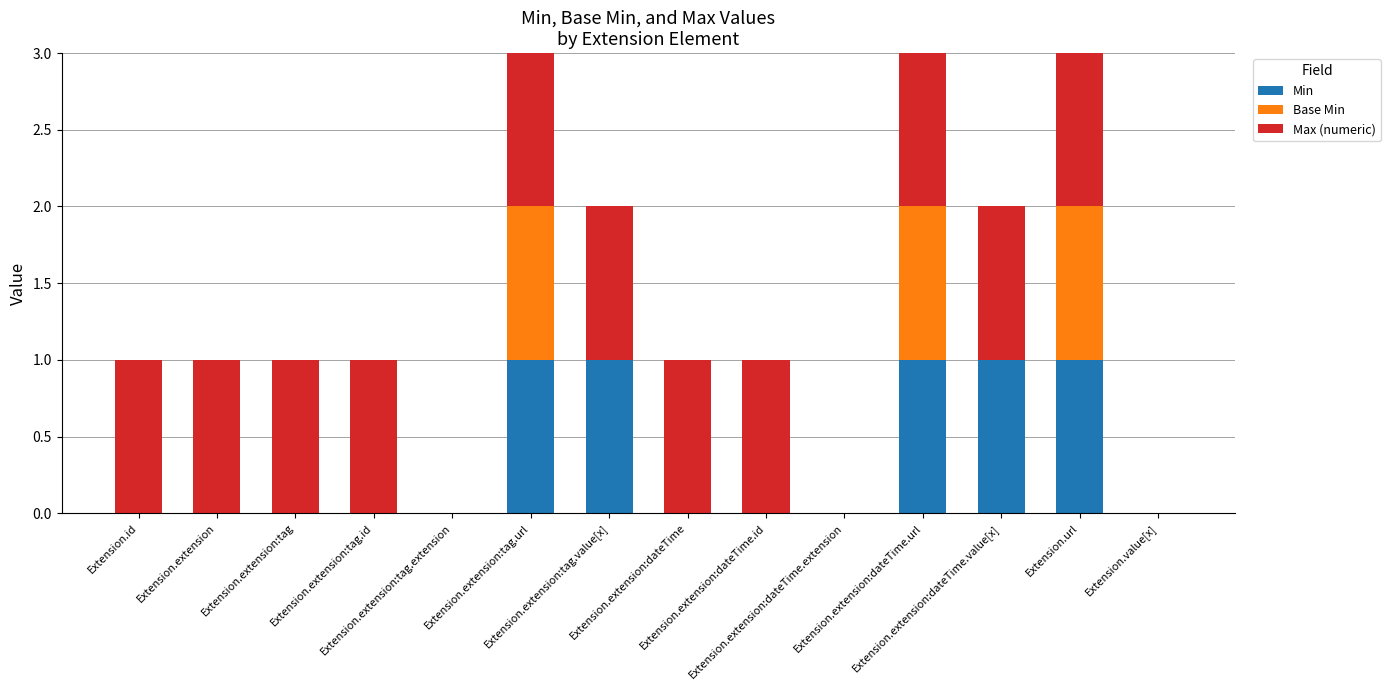

Count the number of data series in this chart.

3